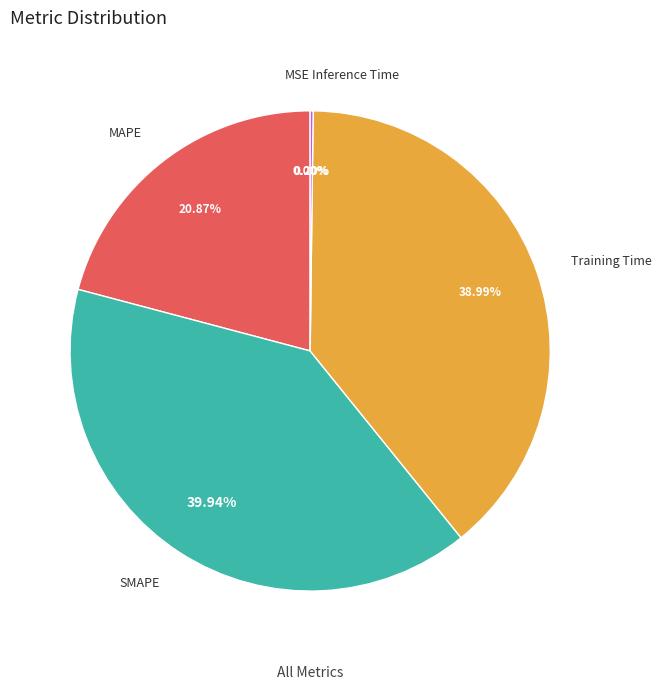

Is there any slice that represents more than half of the pie?

No